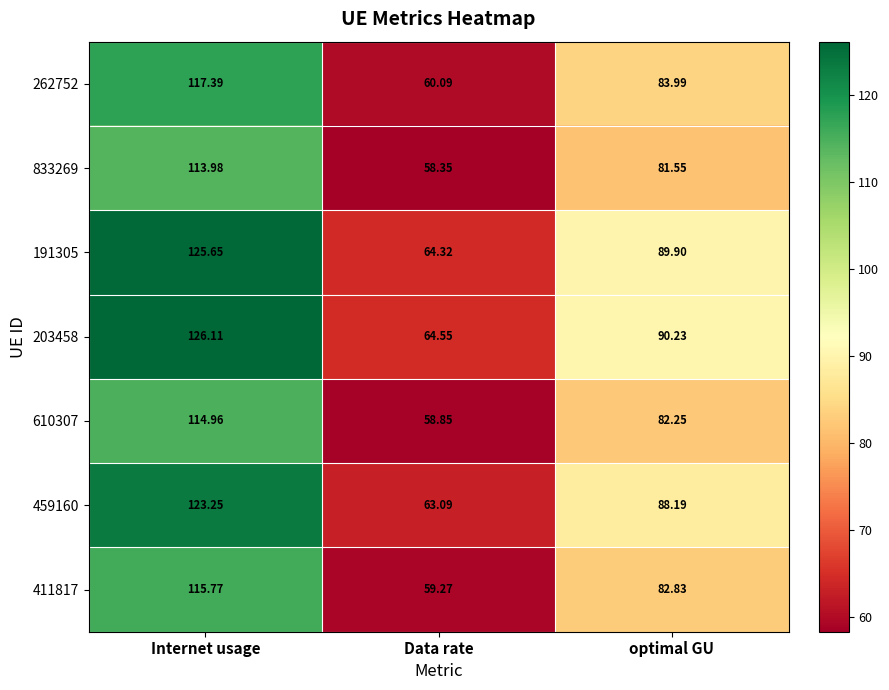

Where is 191305 nearest to the value 94?

optimal GU